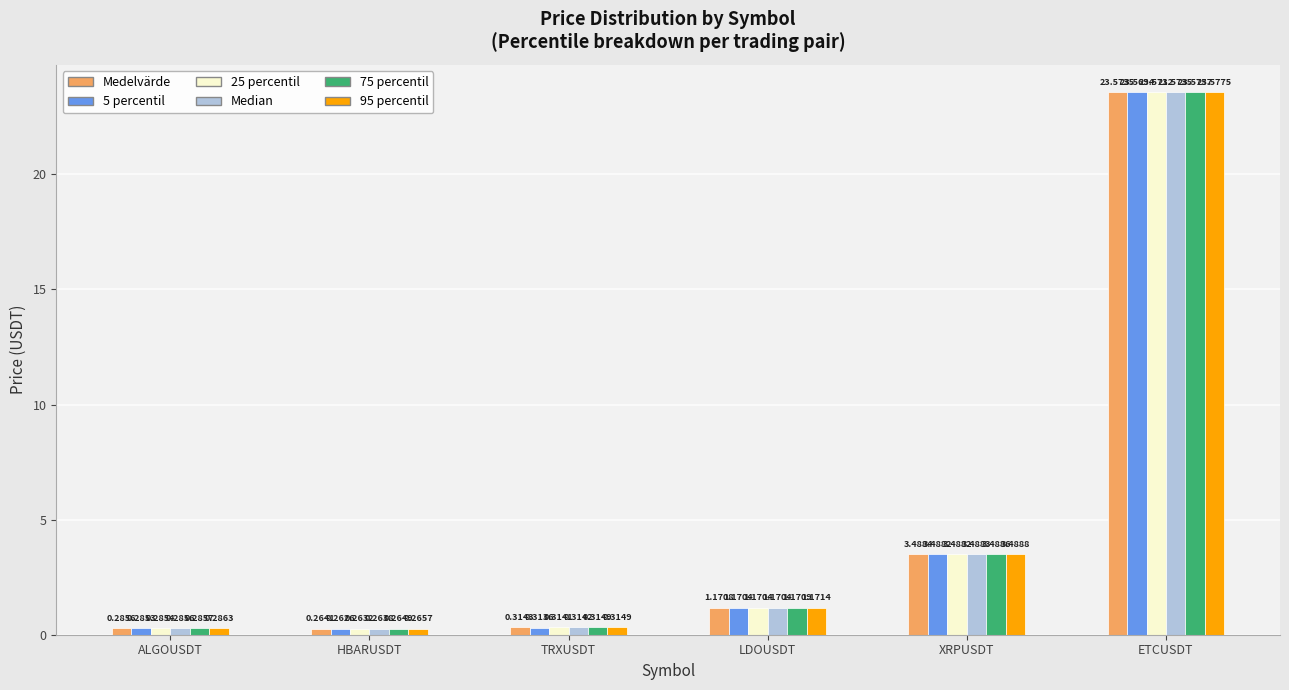

Which series has the largest total across all categories?

95 percentil